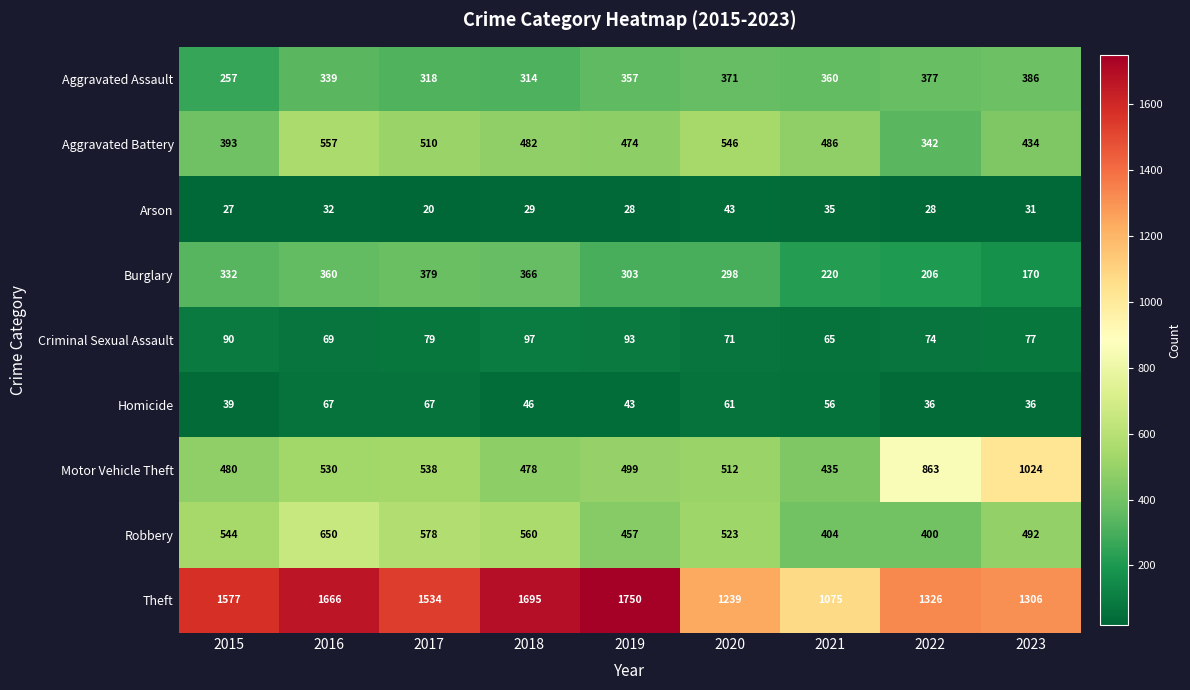

What is the spread (max minus min) of values at 2020?

1196